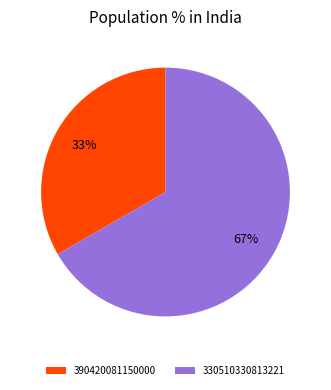

What is the smallest slice in the pie chart?

390420081150000